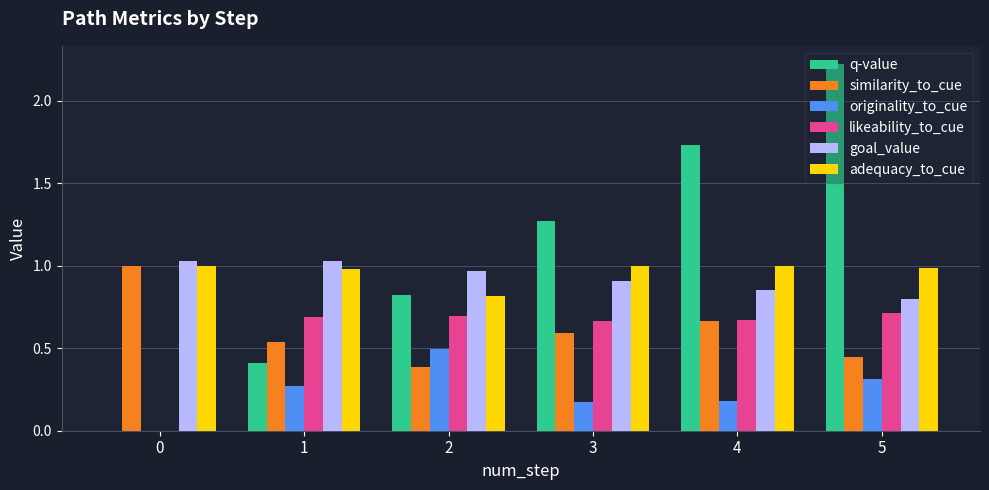

Are the bars grouped side by side (vs. stacked)?

Yes